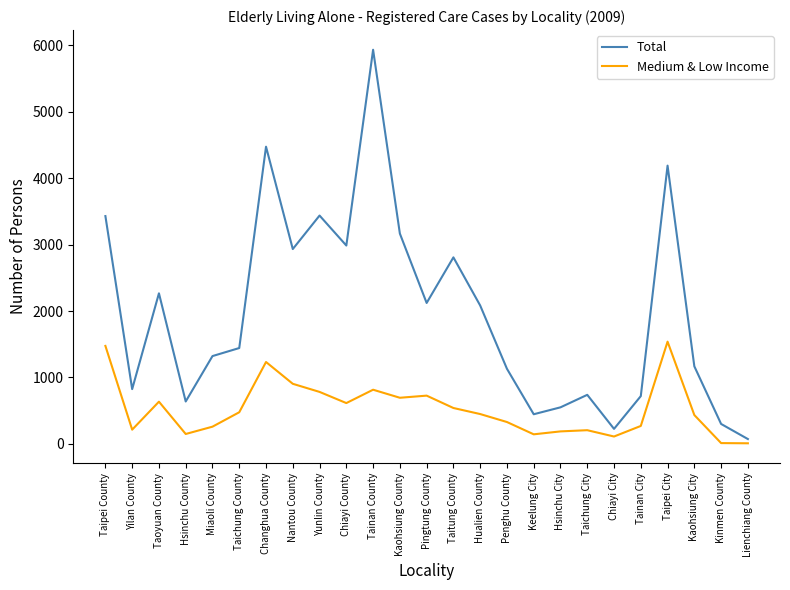

List the series in order of their overall mean, highest first.

Total, Medium & Low Income